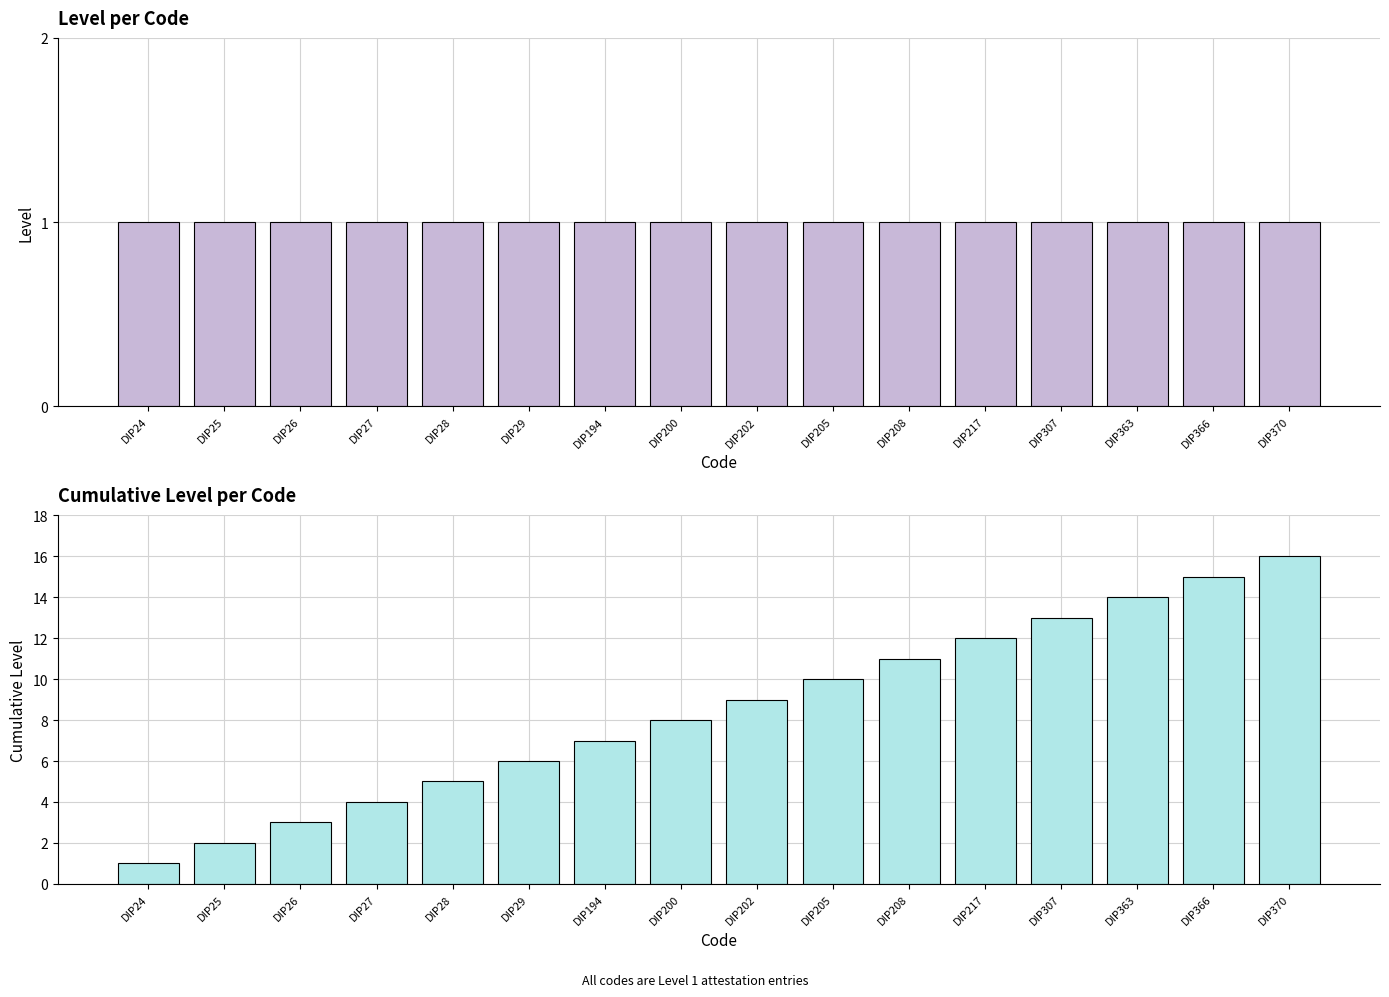

True or false: Cumulative Level has a value of 8 at DIP200.

True